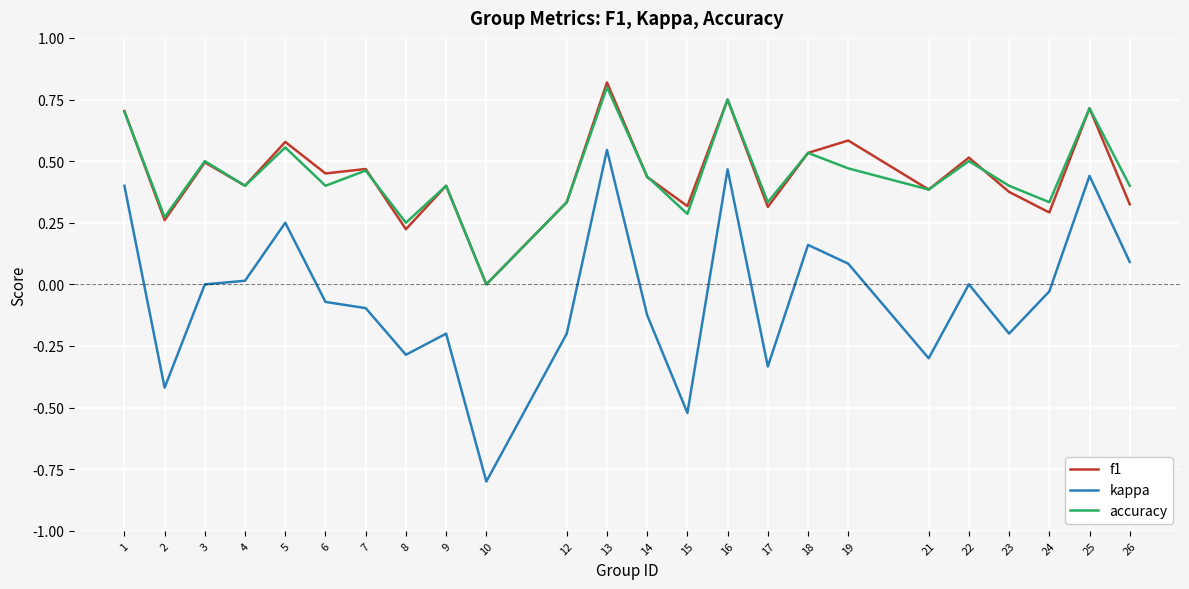

Which category has the highest value in the f1 series?

13